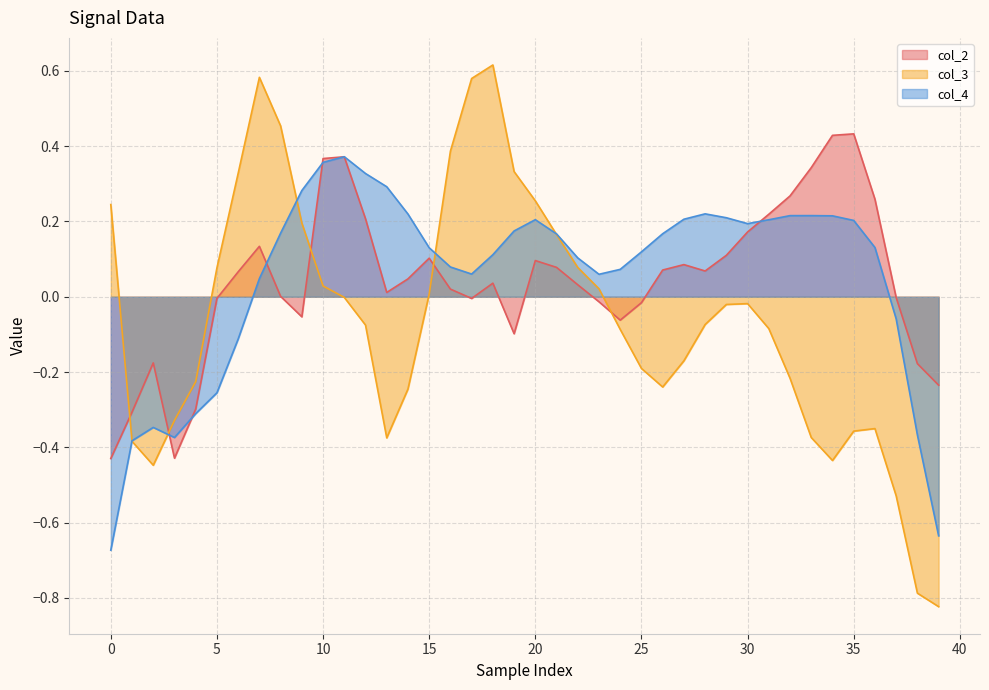

How many negative values does the col_3 series have?

24